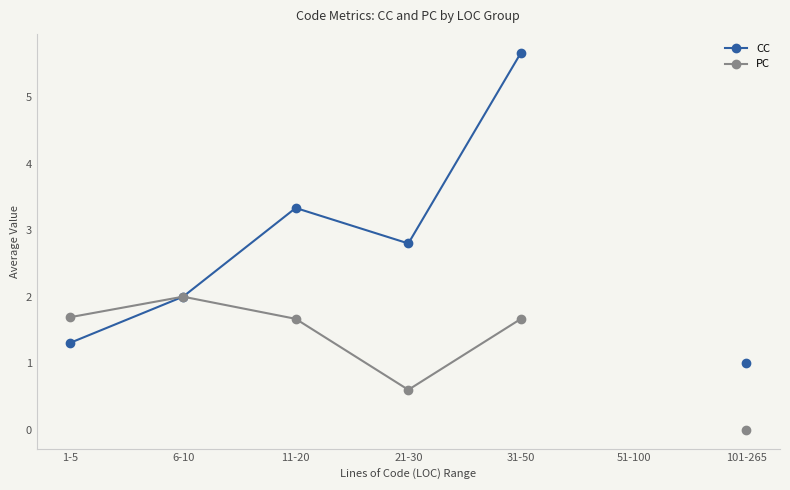

Count the number of data series in this chart.

2